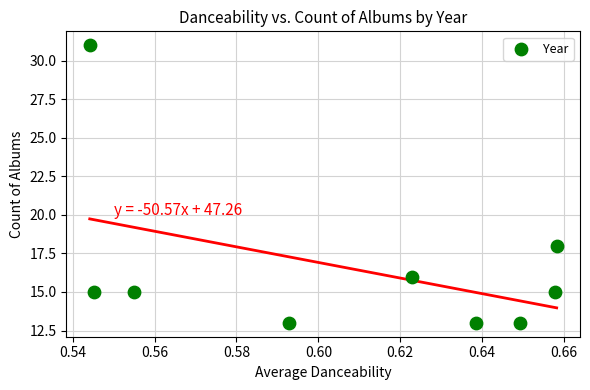

What is the range of Y values (max minus min)?

18